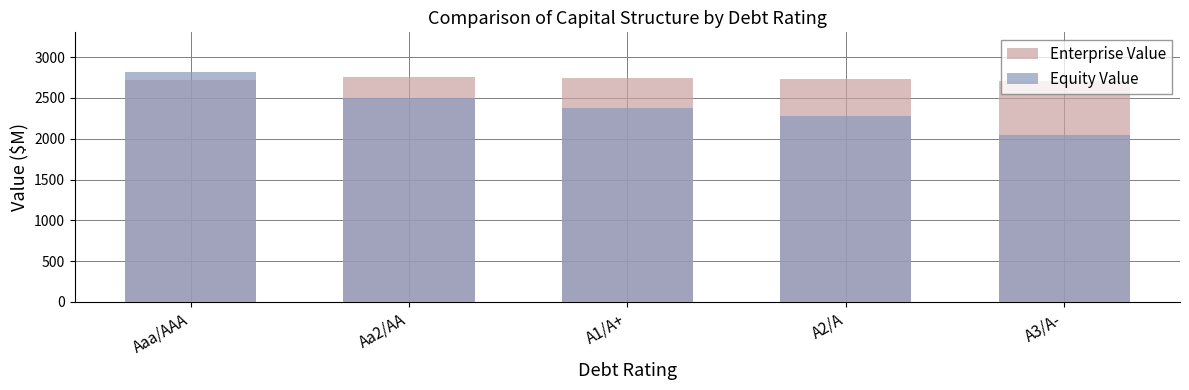

How many data points does each series have?

5